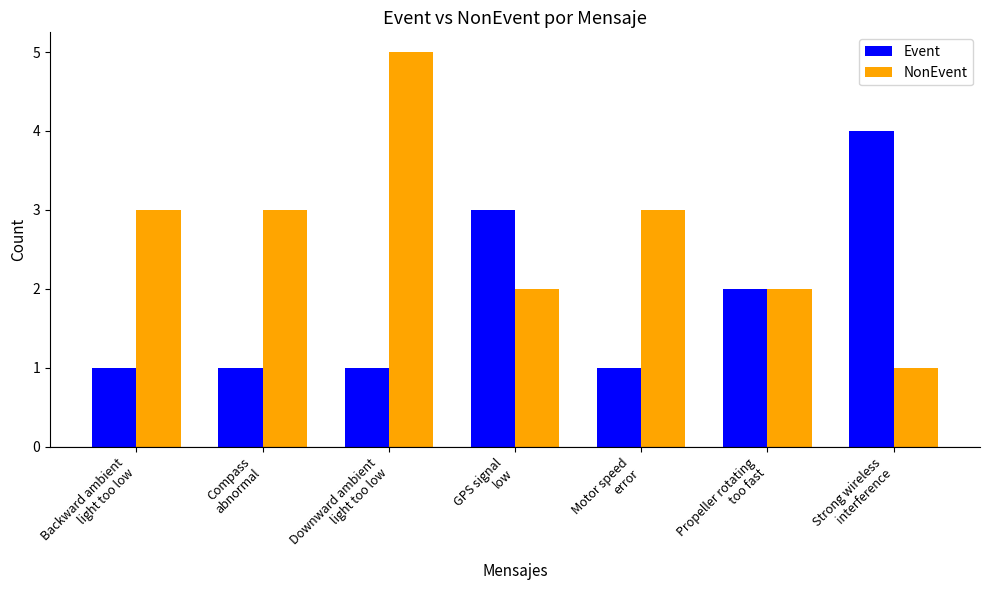

How many distinct data groups are displayed?

2